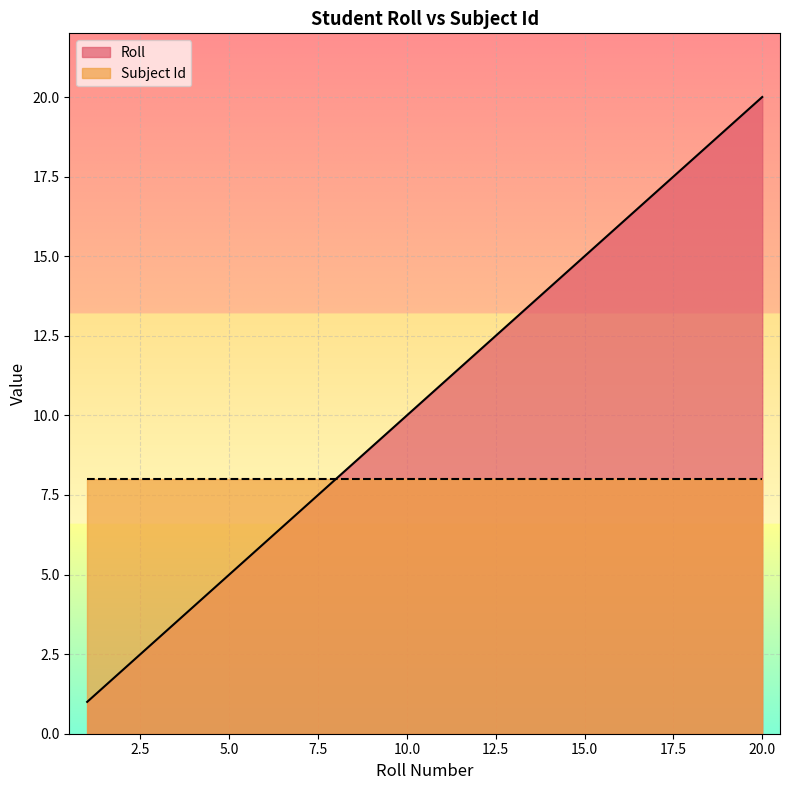

What is the change in value from 4 to 19?

+15